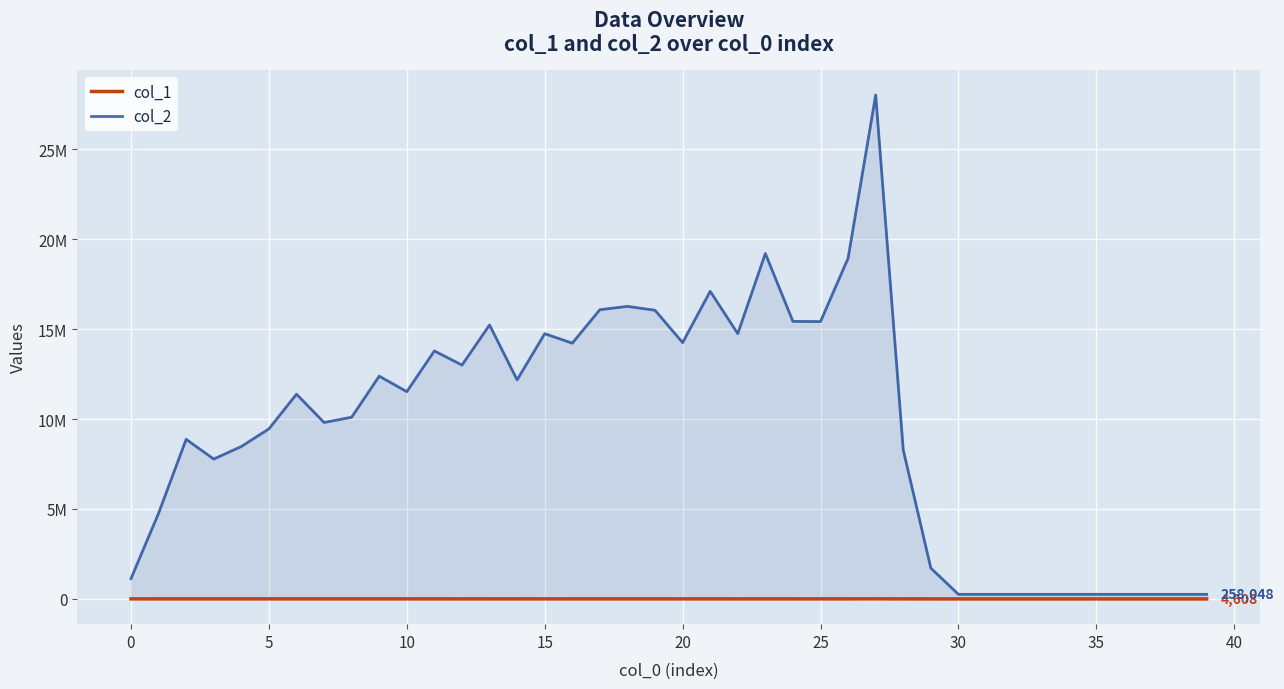

At which label is col_2 closest to 14130467?

16